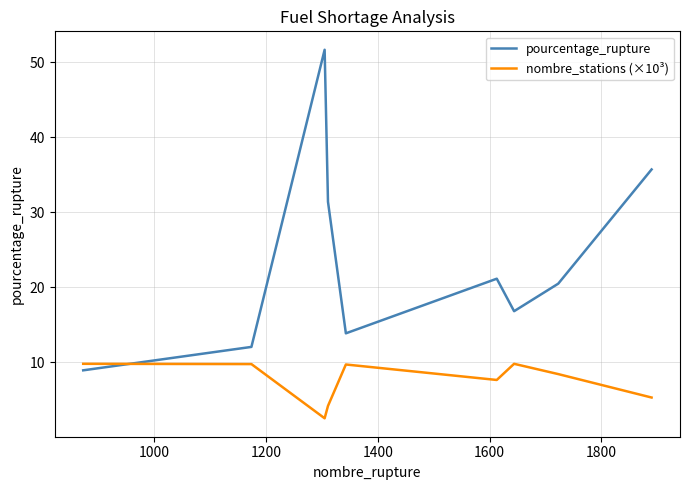

Which series has the largest range (max minus min)?

pourcentage_rupture